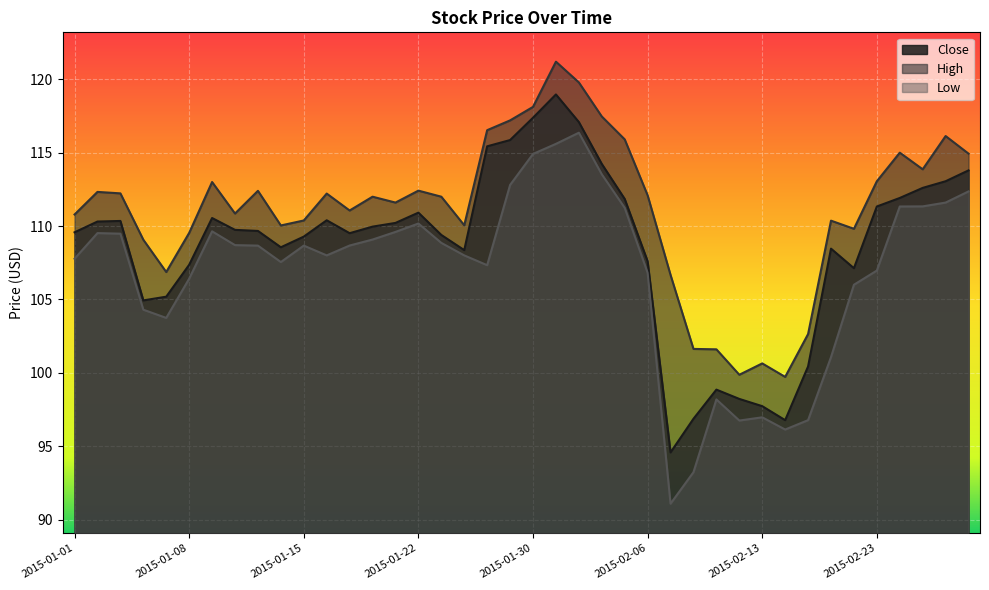

What is the total value across all series at 2015-01-28?

339.3